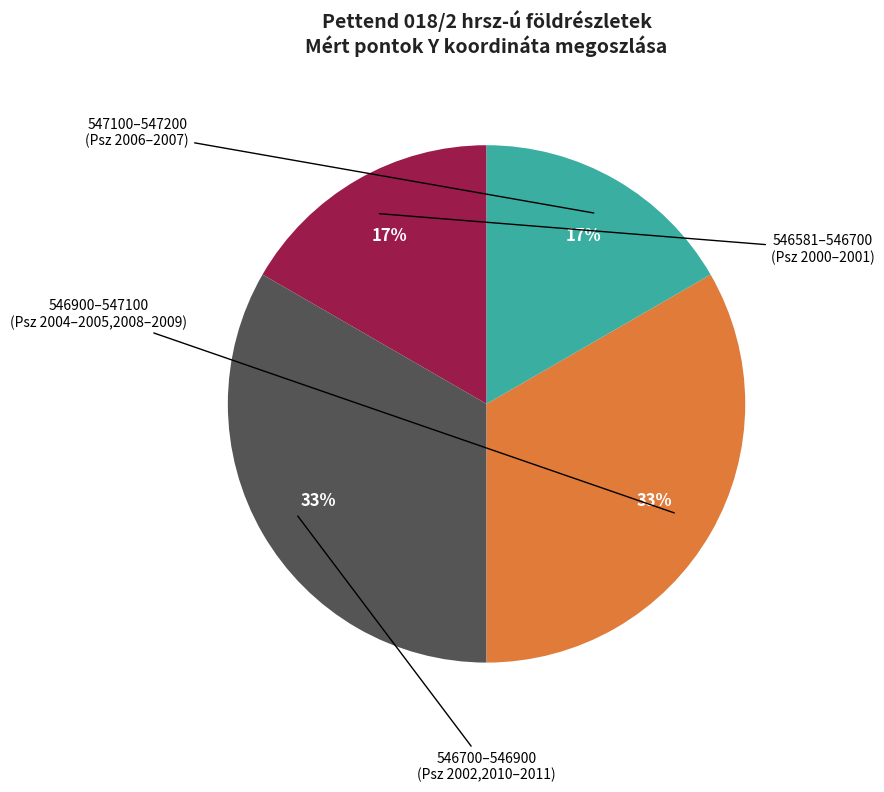

Is there any slice that represents more than half of the pie?

No